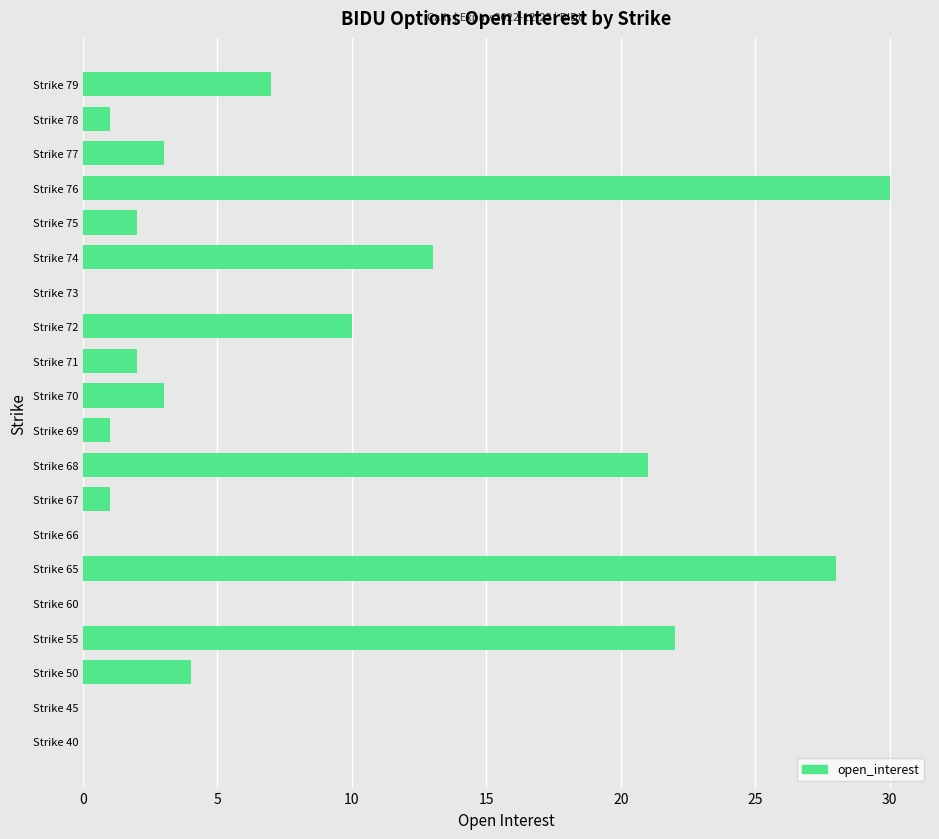

What is the sum of the values at Strike 60 and Strike 55?

22